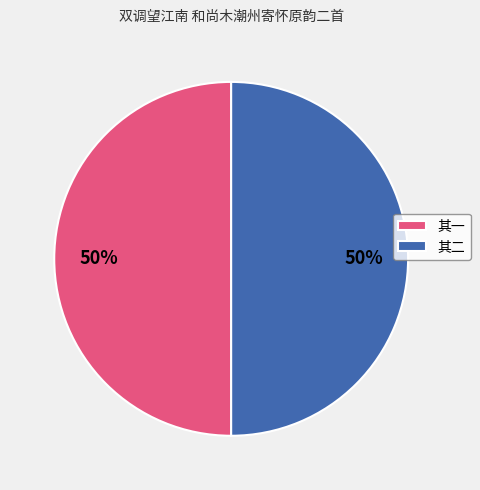

To the nearest percent, what is the average slice percentage?

50%